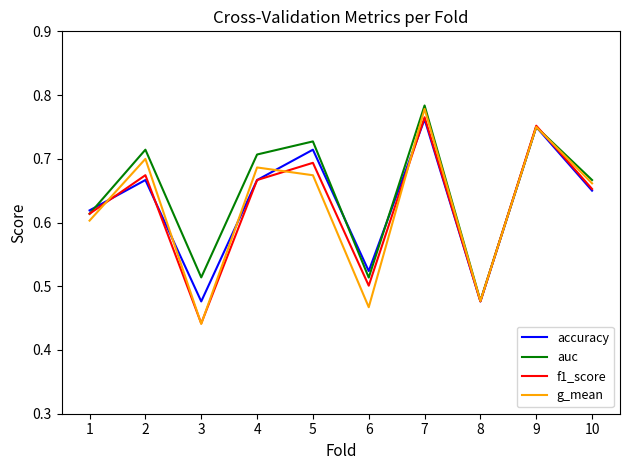

Which series has the widest spread of values?

g_mean